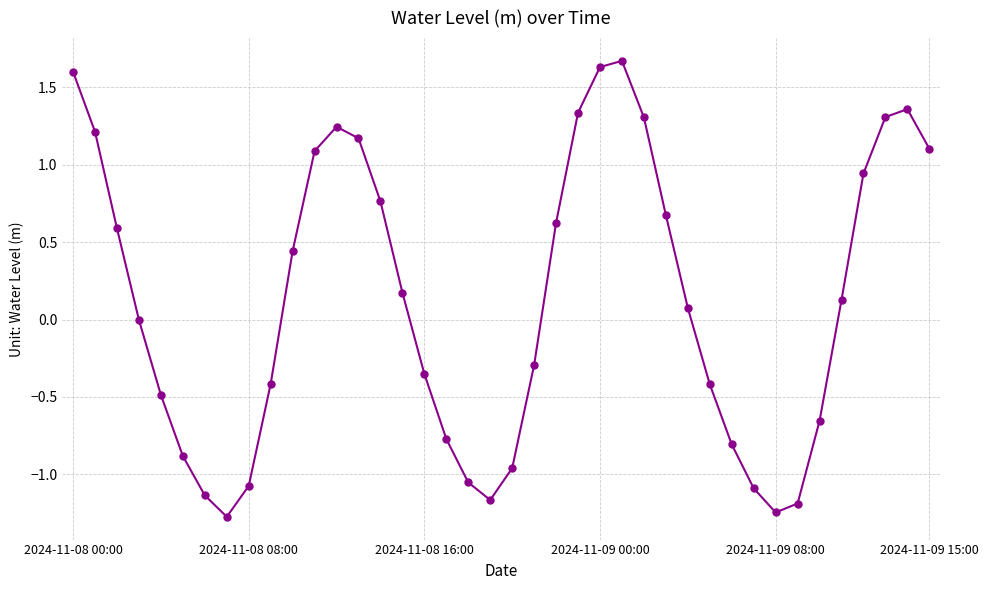

What is the value of the 29th point from the left?

0.1